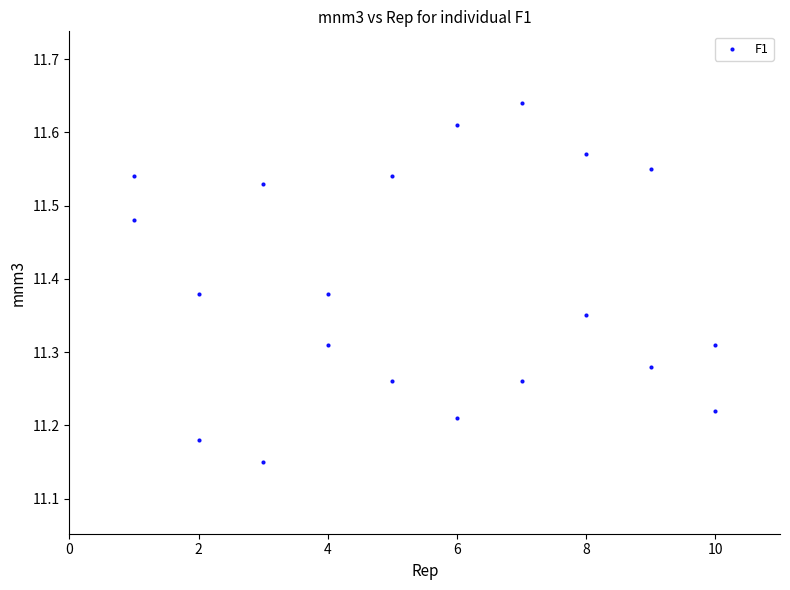

What is the range of Y values (max minus min)?

0.5